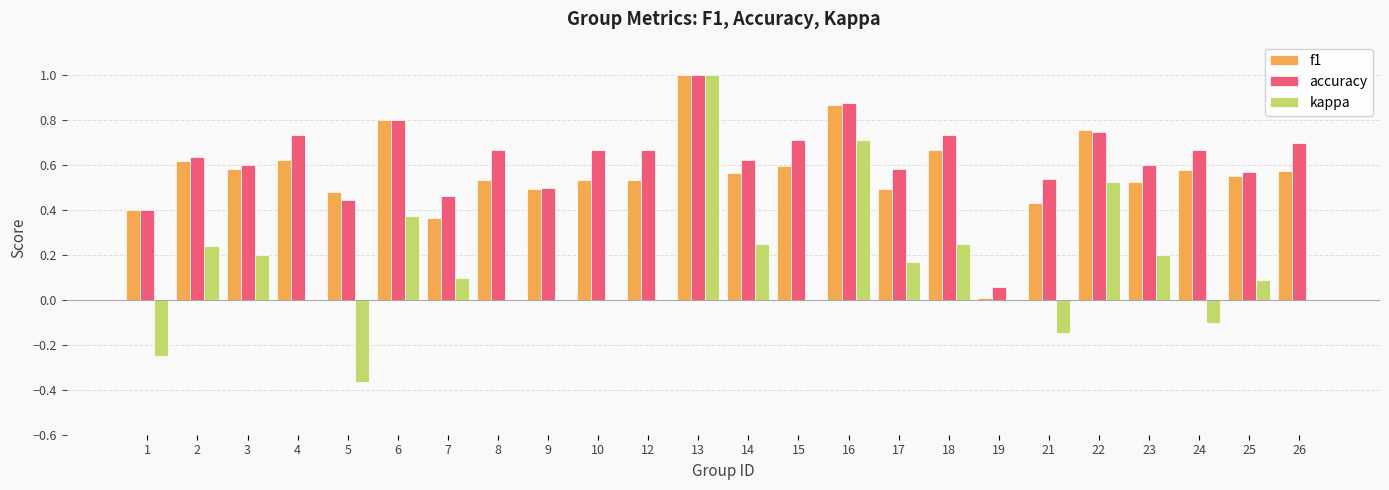

Count the number of categories in the chart.

24